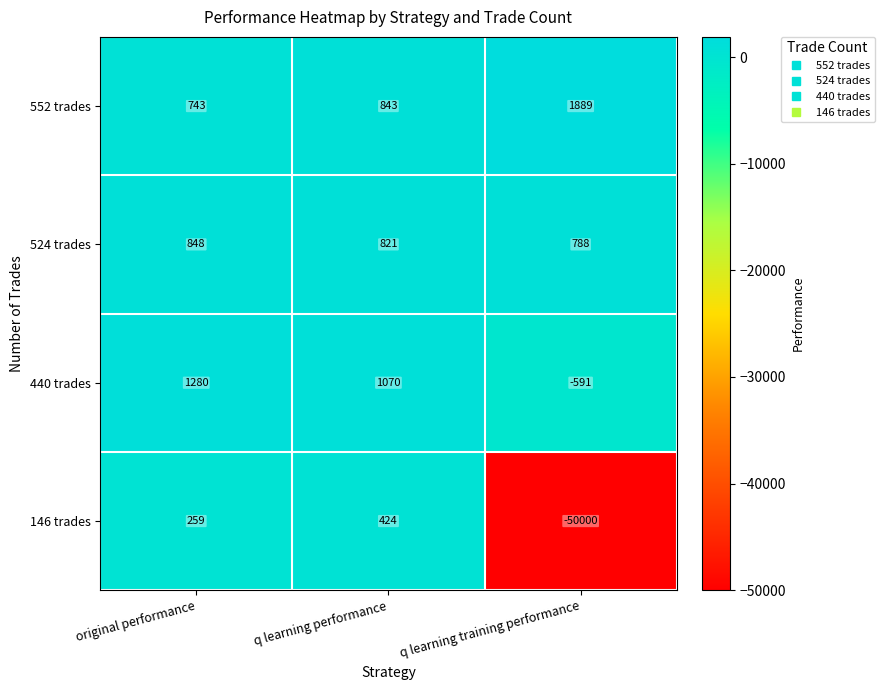

What is the greatest value displayed?

1889